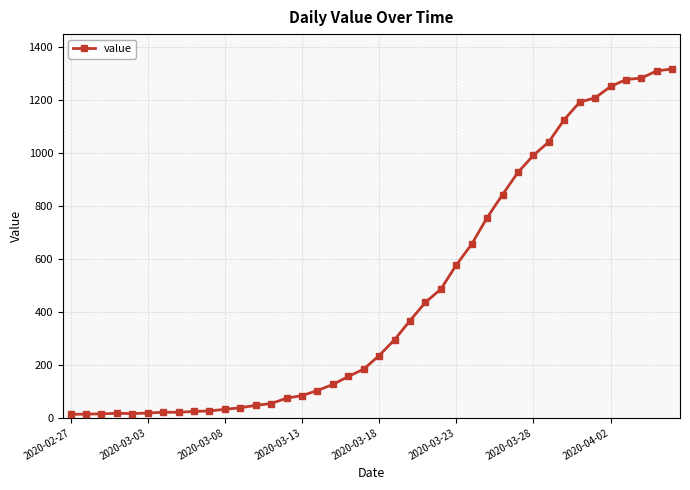

What is the maximum value shown in the chart?

1317